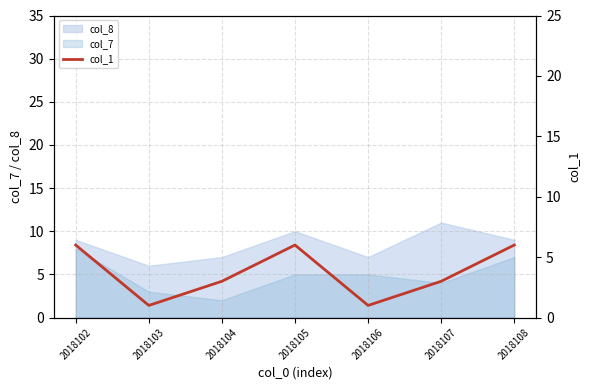

Rank the categories by value from lowest to highest.

2018103, 2018106, 2018104, 2018107, 2018102, 2018105, 2018108